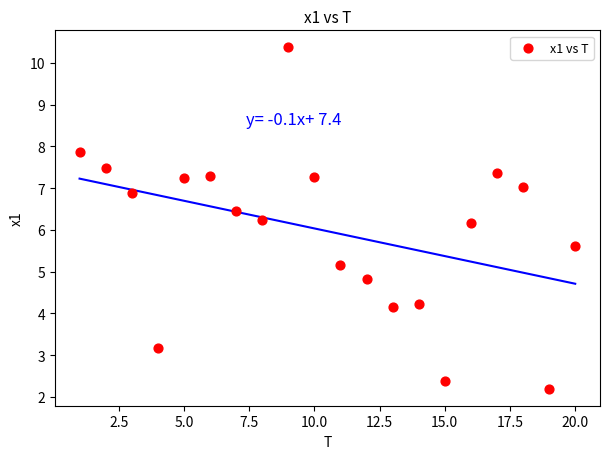

What is the range of X values (max minus min)?

19.0